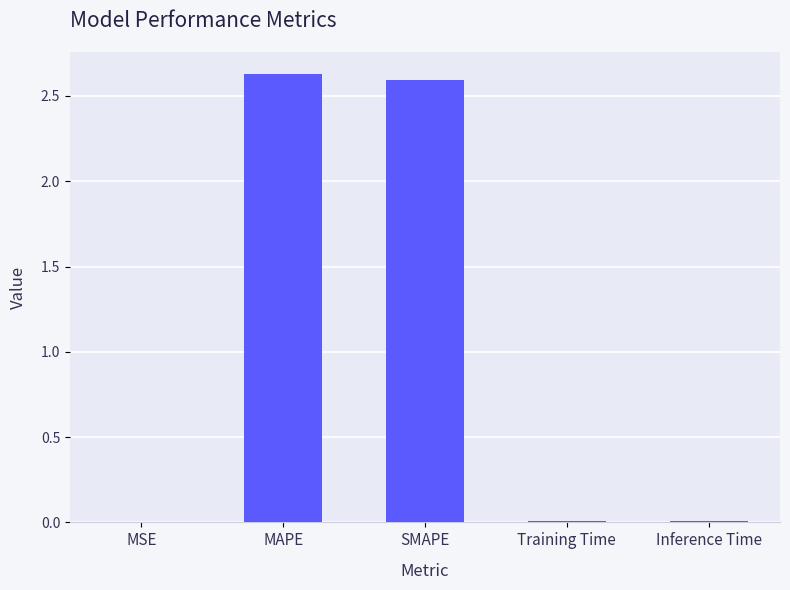

The chart shows a value of 2.6 at SMAPE. True or false?

True